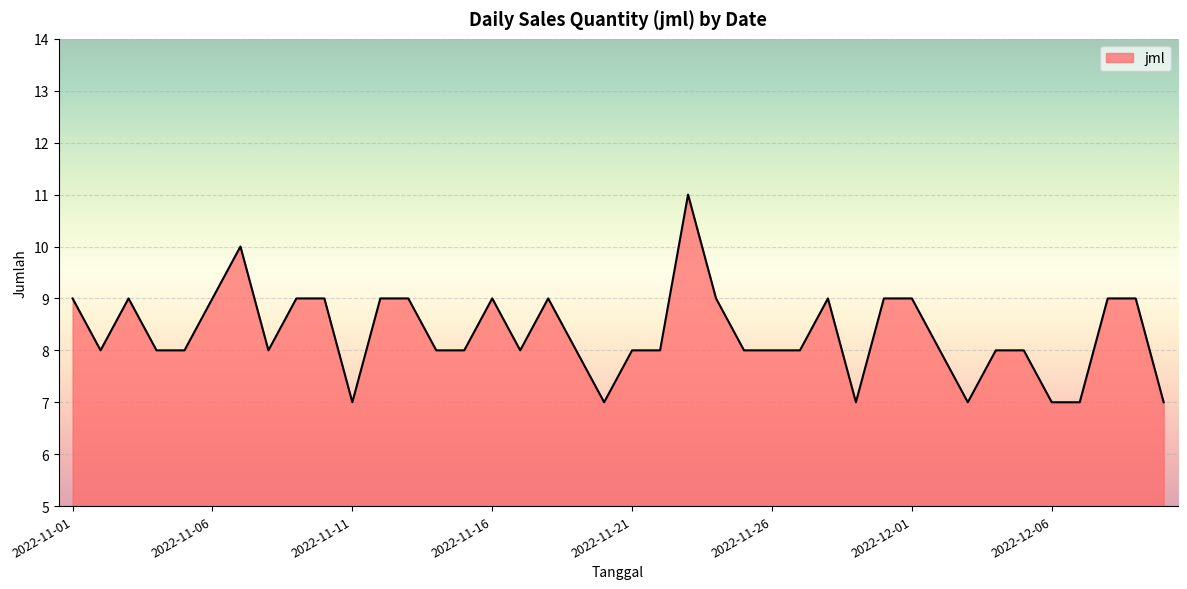

What is the difference between the maximum and minimum values?

4